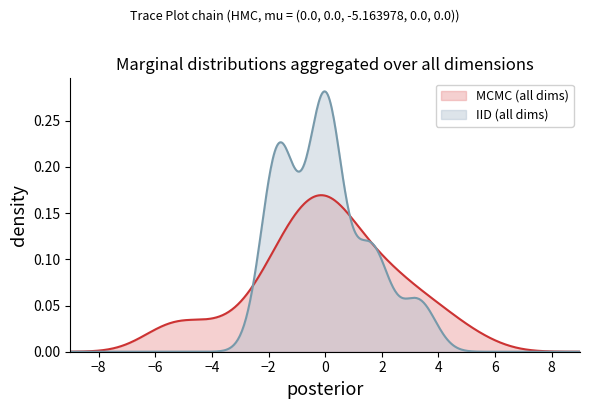

Which series has the largest range (max minus min)?

IID (all dims)